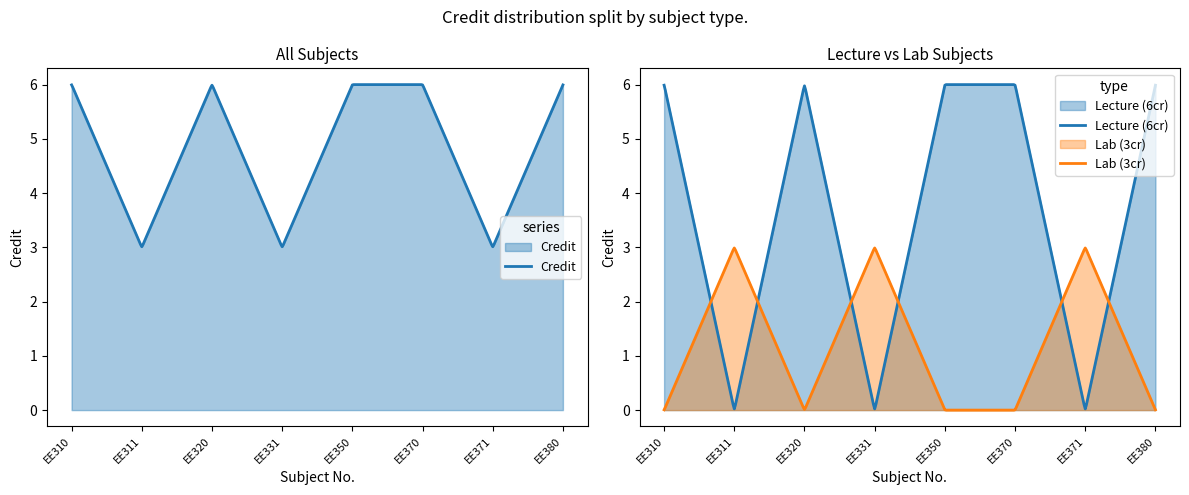

The value at EE350 is 6. True or false?

True